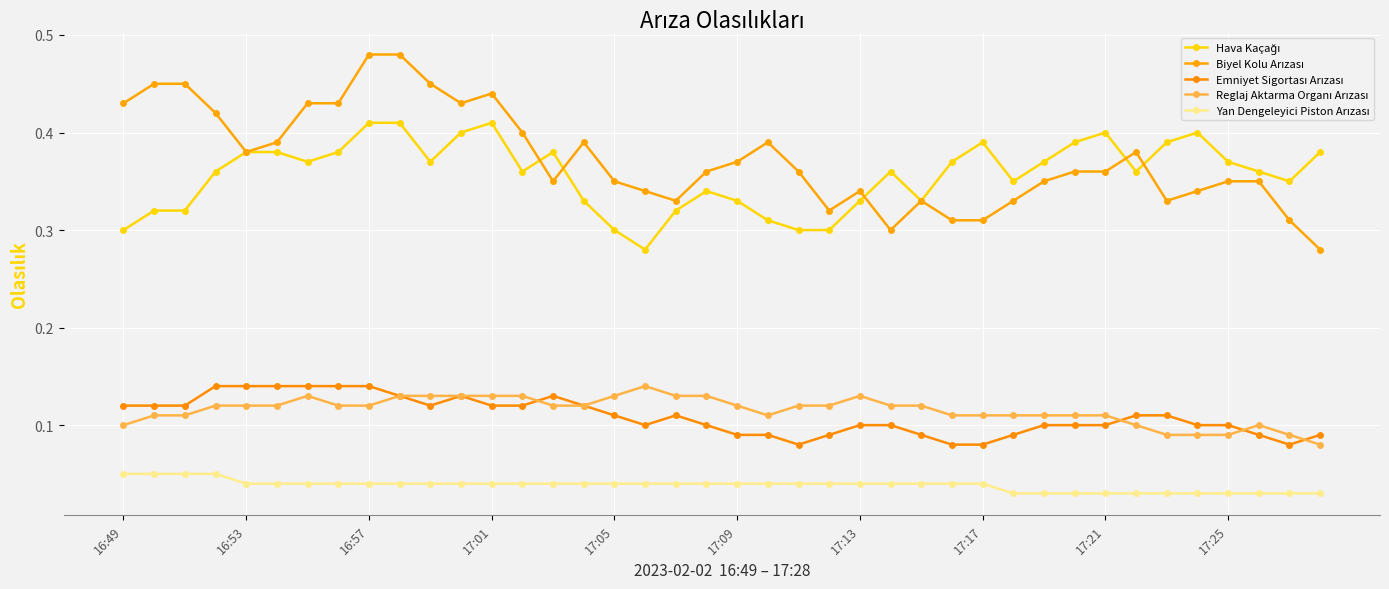

Which category has the lowest value across all series?

29